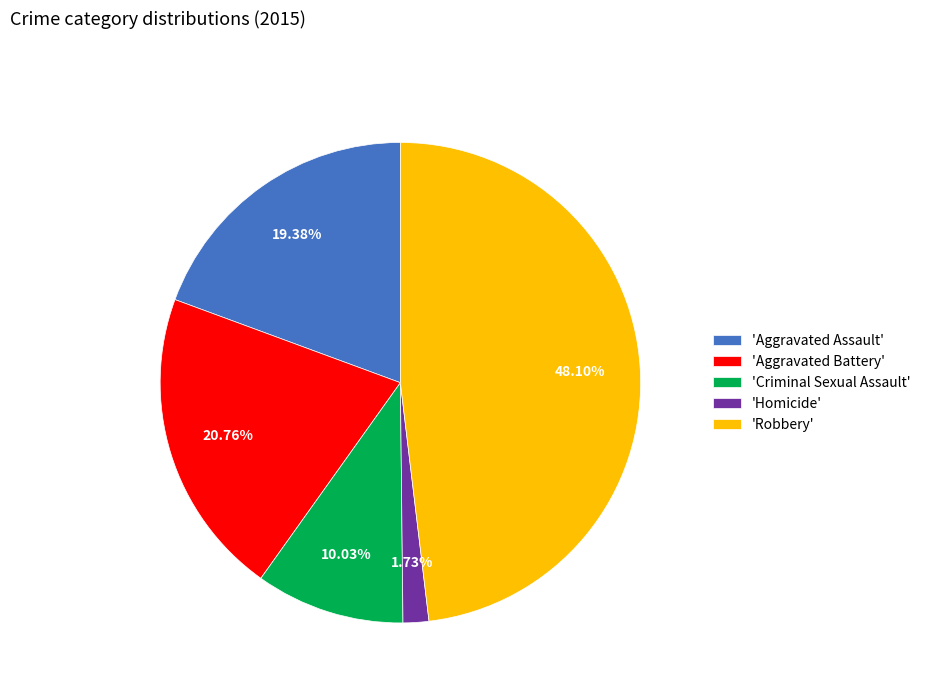

Count the number of slices in the pie.

5